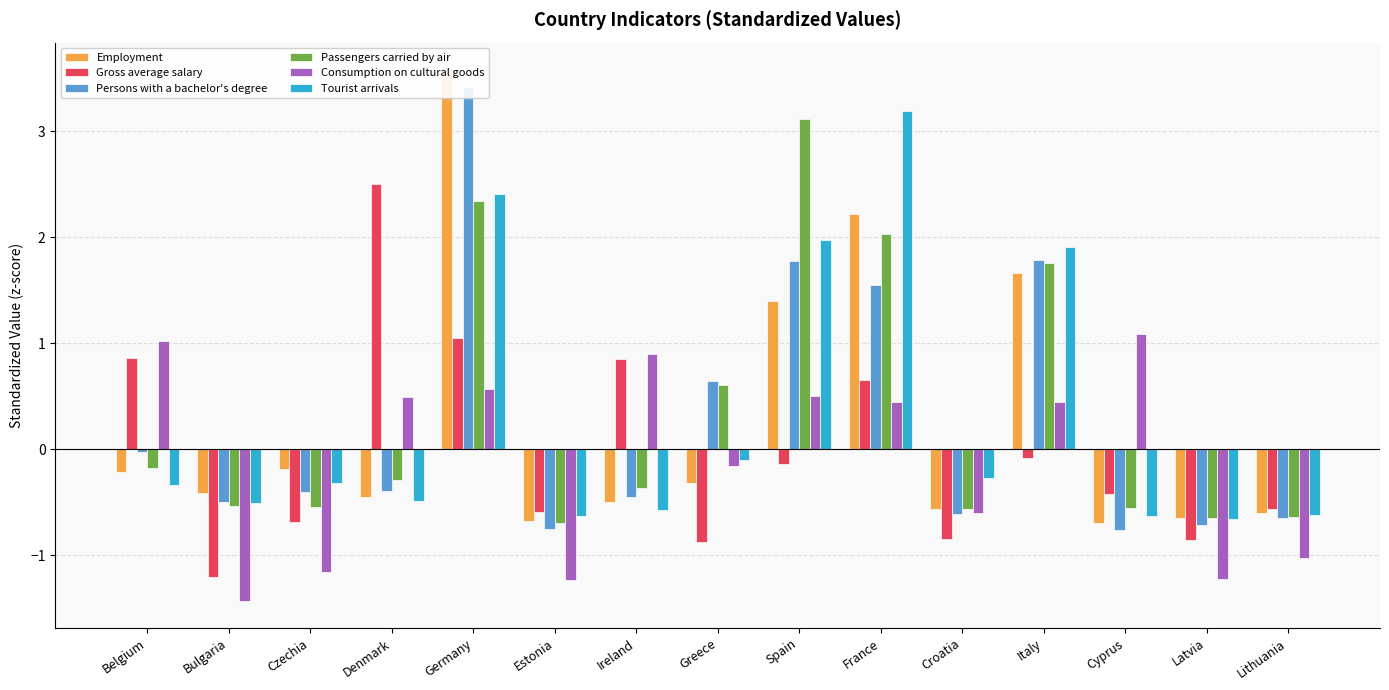

Is the value of Gross average salary at Estonia greater than the value of Employment at Greece?

No